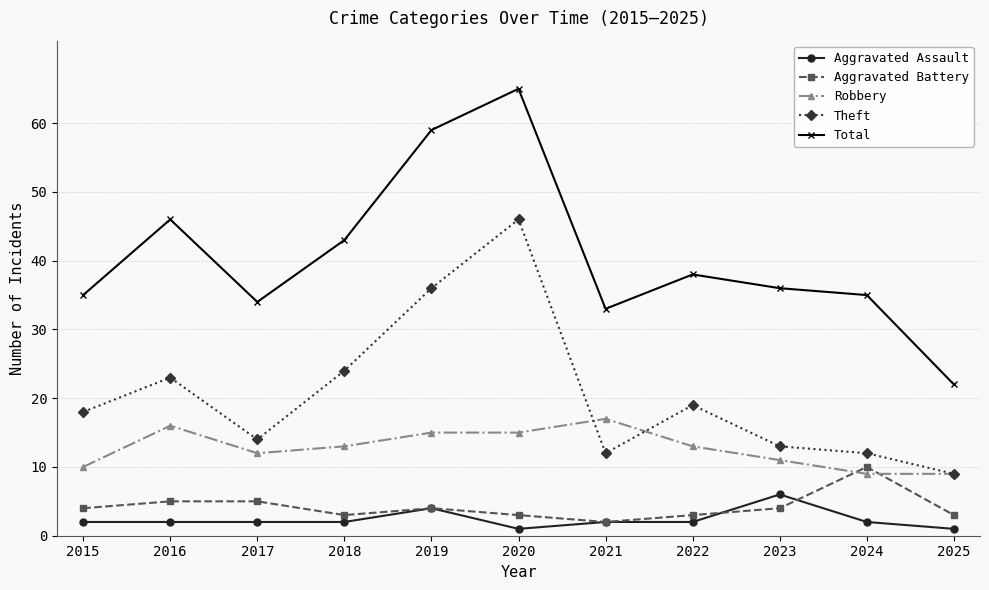

Reading left to right, transcribe all the data shown in this chart.

Aggravated Assault: 2015=2	2016=2	2017=2	2018=2	2019=4	2020=1	2021=2	2022=2	2023=6	2024=2	2025=1
Aggravated Battery: 2015=4	2016=5	2017=5	2018=3	2019=4	2020=3	2021=2	2022=3	2023=4	2024=10	2025=3
Robbery: 2015=10	2016=16	2017=12	2018=13	2019=15	2020=15	2021=17	2022=13	2023=11	2024=9	2025=9
Theft: 2015=18	2016=23	2017=14	2018=24	2019=36	2020=46	2021=12	2022=19	2023=13	2024=12	2025=9
Total: 2015=35	2016=46	2017=34	2018=43	2019=59	2020=65	2021=33	2022=38	2023=36	2024=35	2025=22